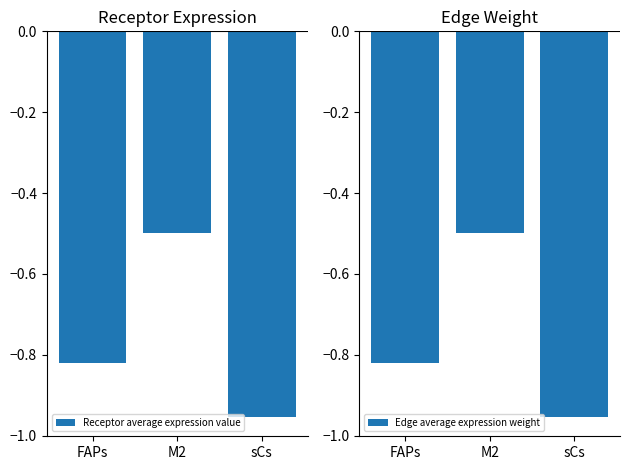

What is the label of the 3rd bar from the right?

FAPs